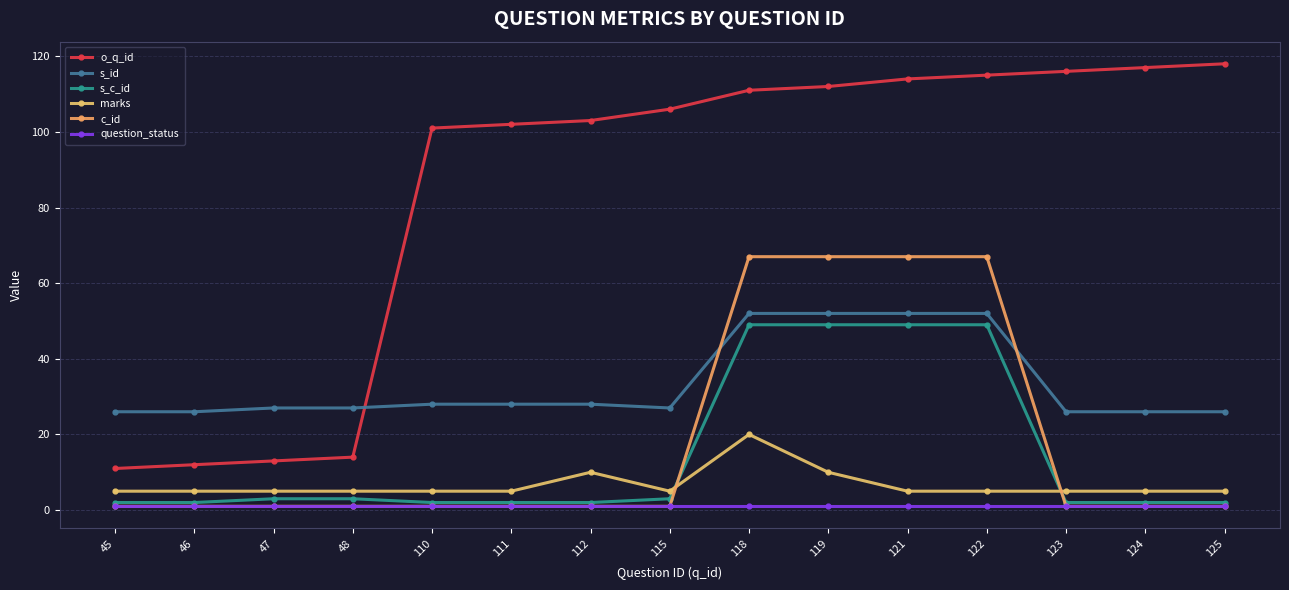

What is the difference between the maximum and minimum values in the s_c_id series?

47